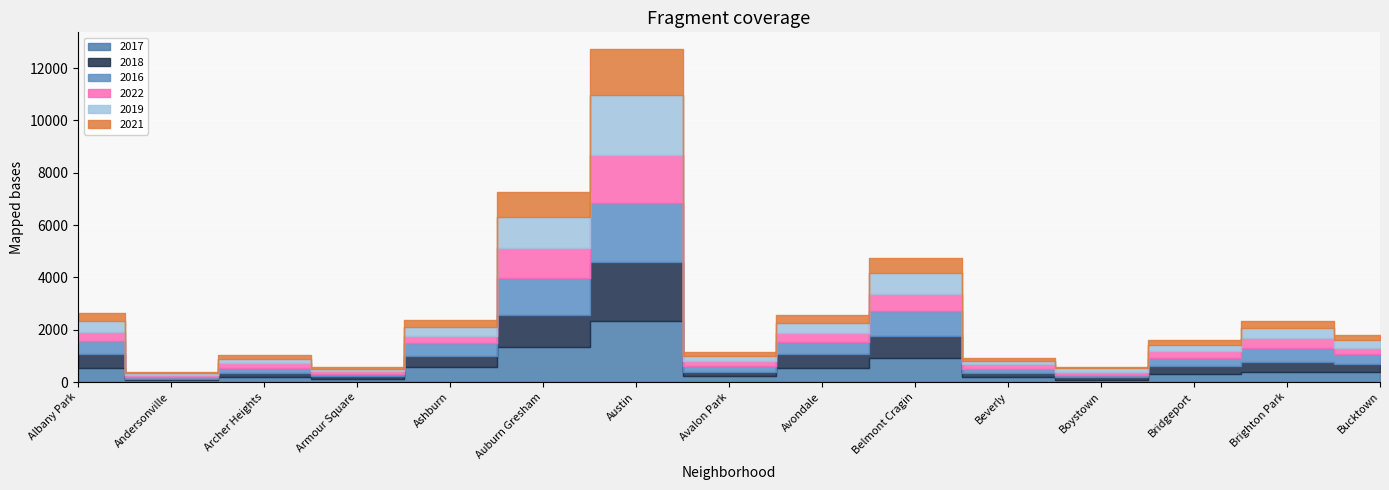

What is the value of the 2021 point at the 12th from the left?

46